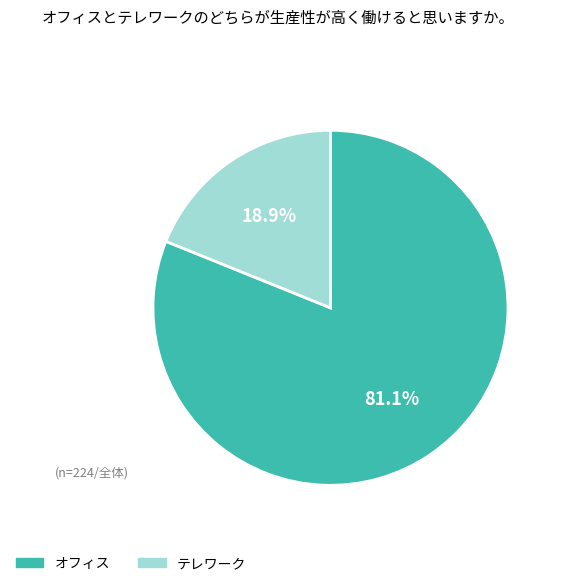

Which slice is the smallest?

テレワーク